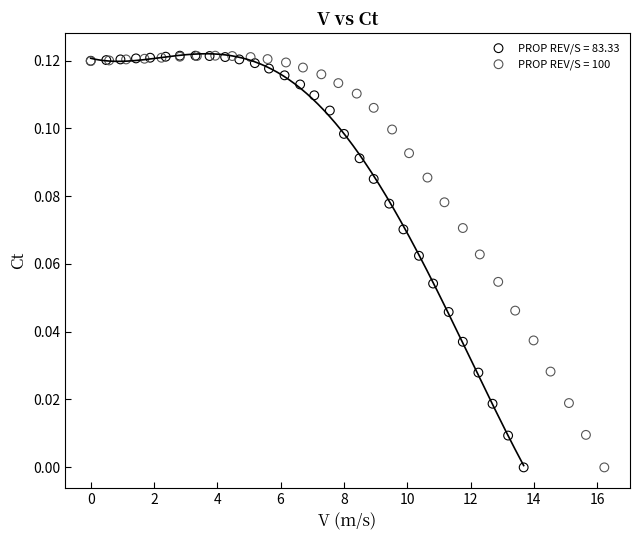

What are all the series names shown in the legend?

PROP REV/S = 83.33, PROP REV/S = 100